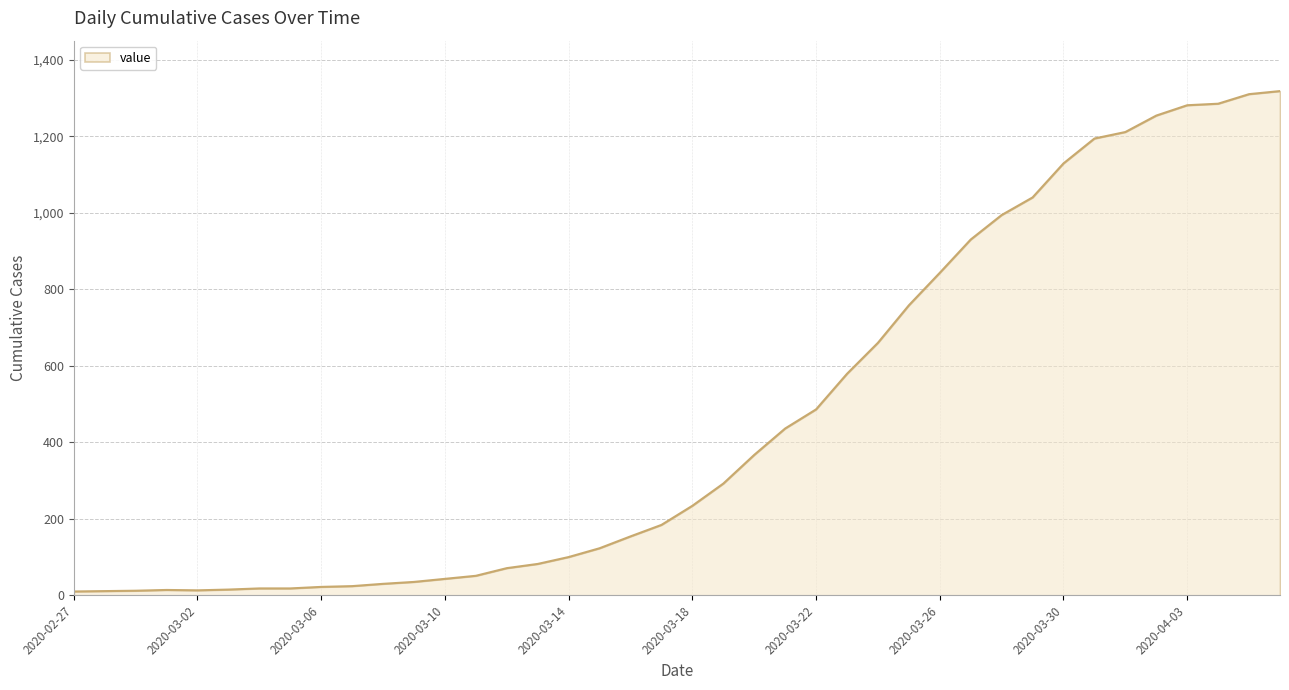

What is the sum of all values?

18631